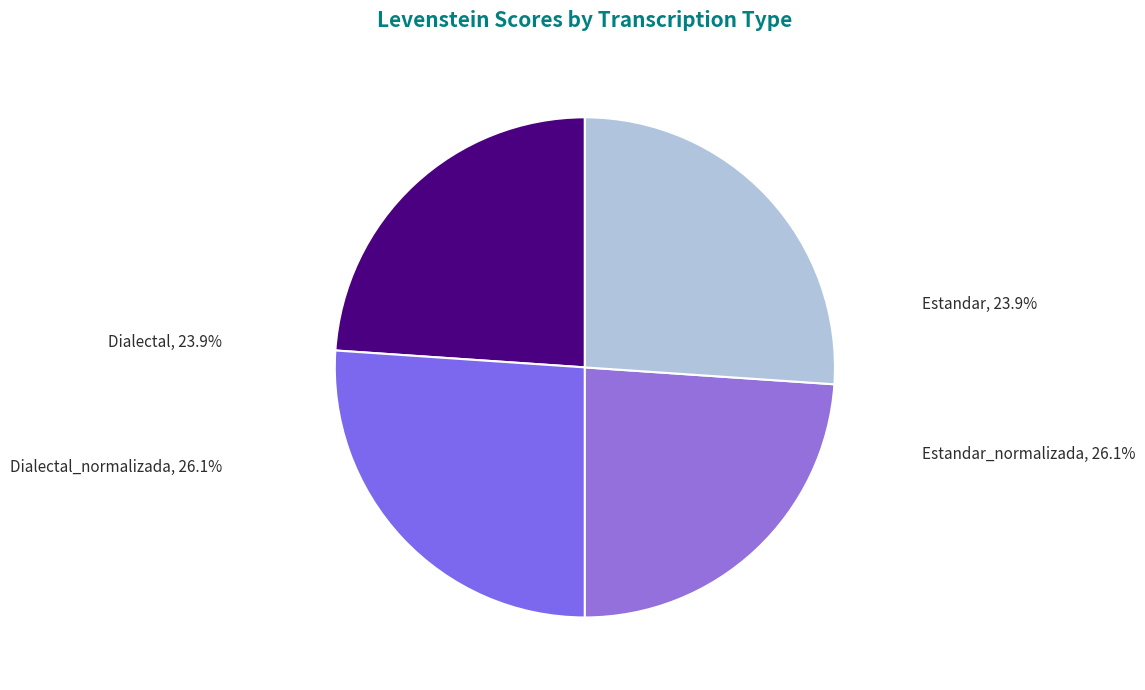

What is the total percentage of Dialectal and Dialectal_normalizada?

50.0%